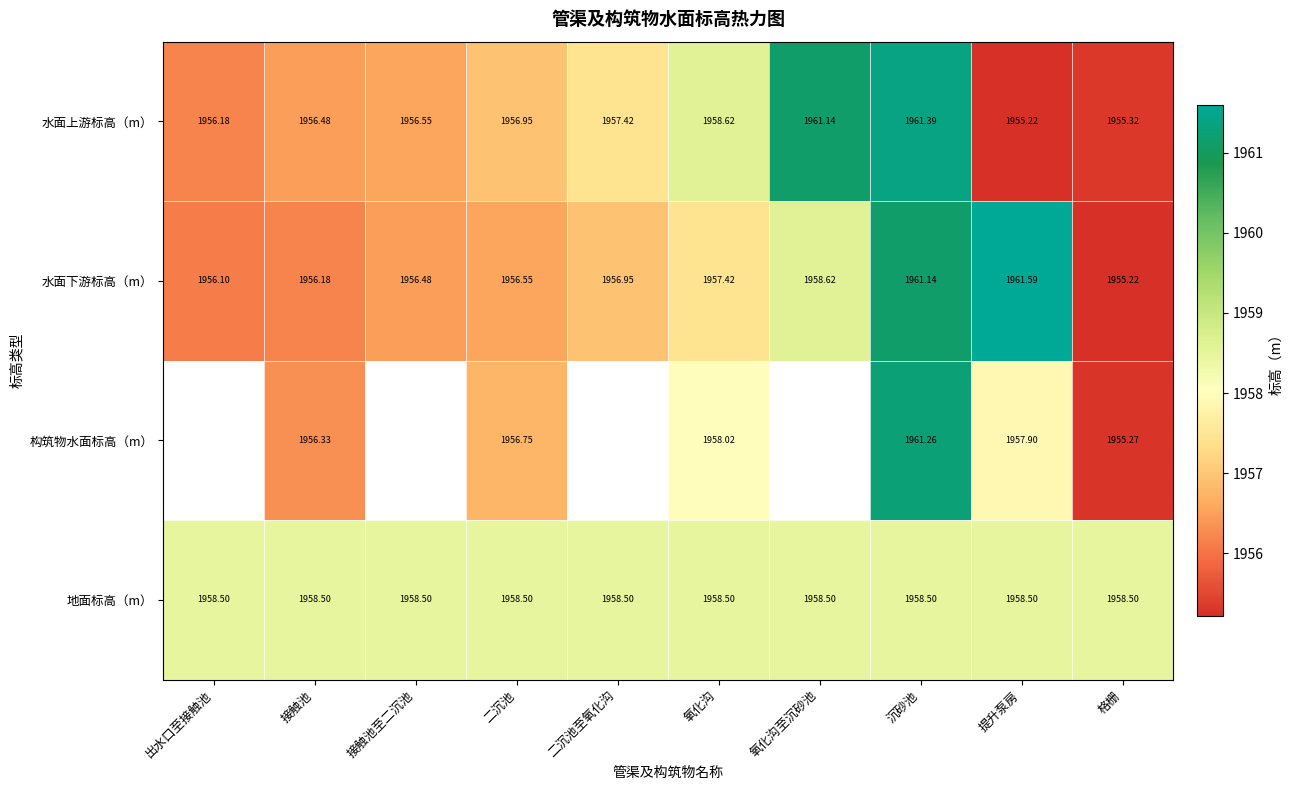

Which category has the lowest value in the 水面下游标高（m） series?

格栅